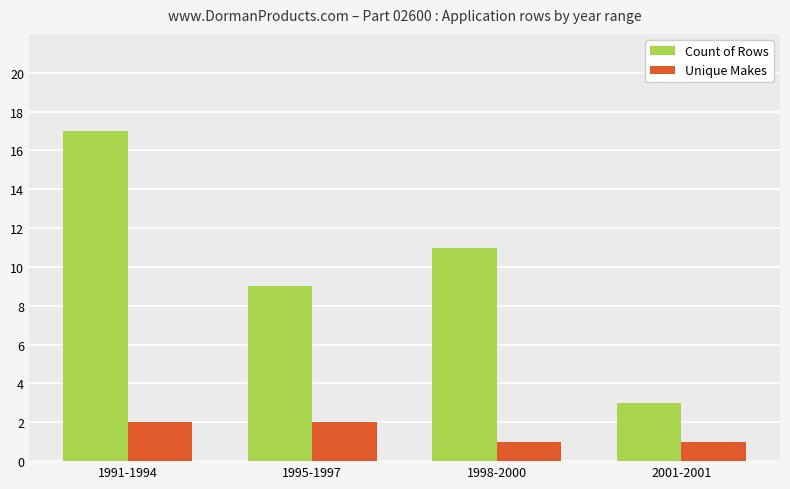

What is the maximum value shown in the chart?

17